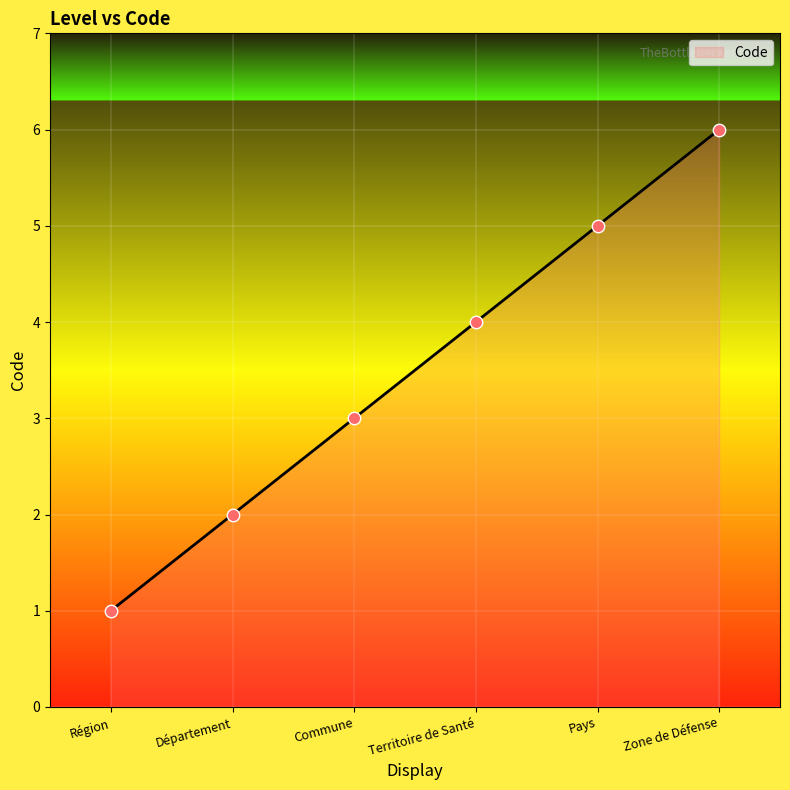

Which has a higher value, Région or Pays?

Pays